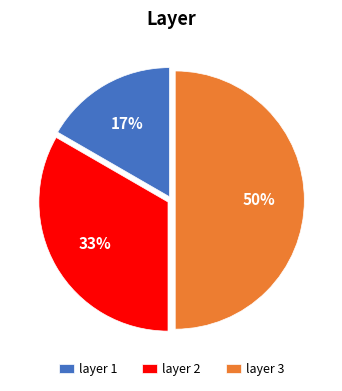

Approximately how many times larger is the value at layer 1 compared to layer 2?

0.5